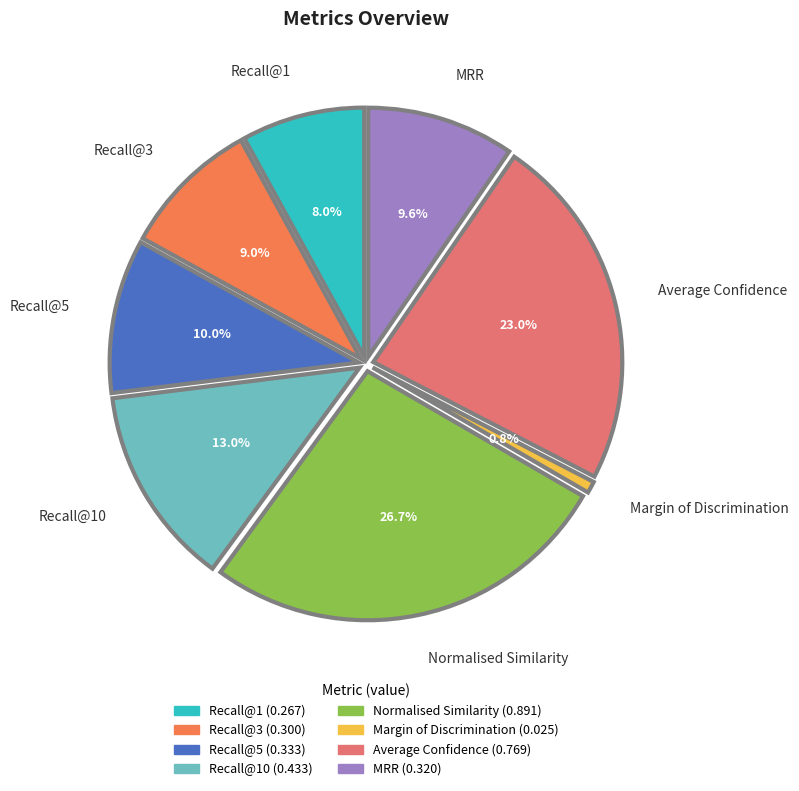

Which has a higher value, Normalised Similarity or Margin of Discrimination?

Normalised Similarity